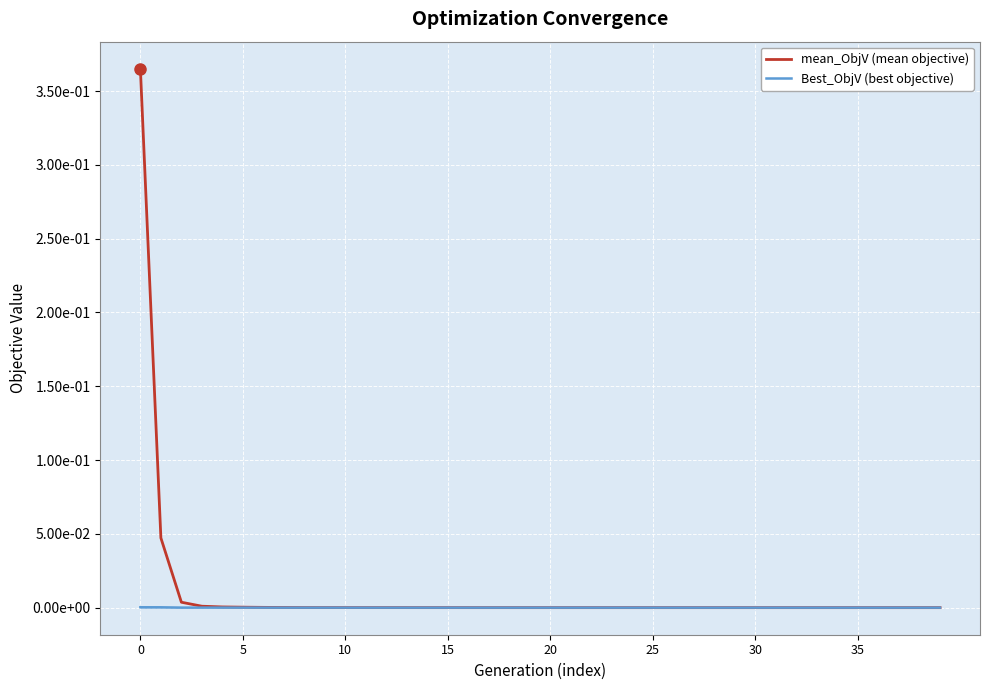

Rank the series by their average value, from lowest to highest.

Best_ObjV (best objective), mean_ObjV (mean objective)